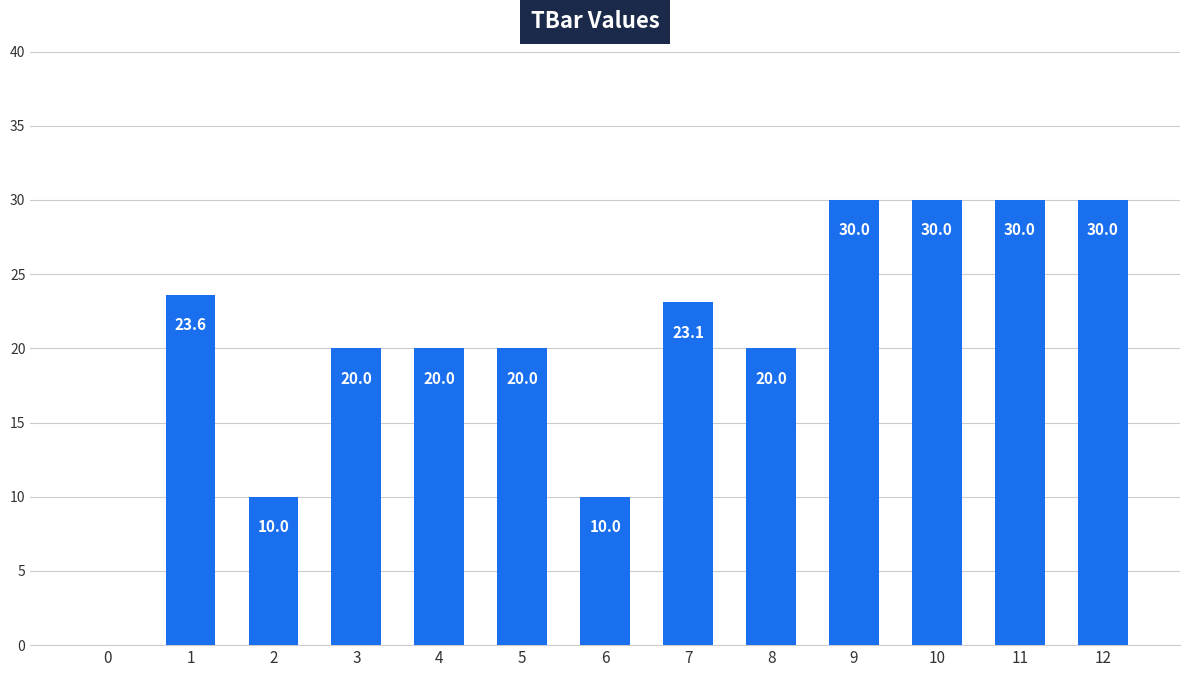

Reading left to right, transcribe all the data shown in this chart.

0=0.0	1=23.6	2=10.0	3=20.0	4=20.0	5=20.0	6=10.0	7=23.1	8=20.0	9=30.0	10=30.0	11=30.0	12=30.0